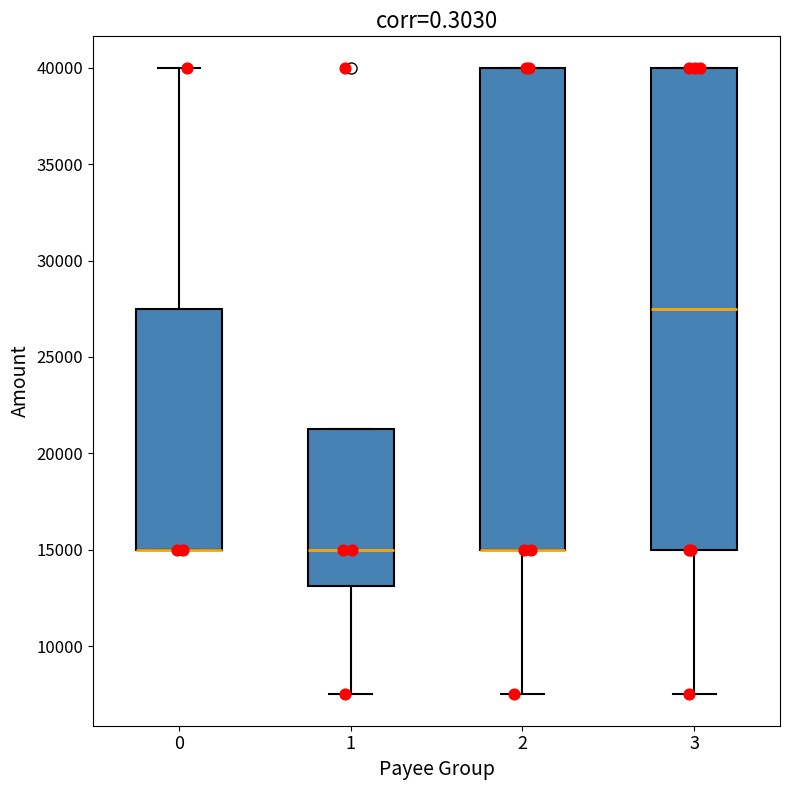

Reading left to right, read every box against the y-axis: the position of its median line, the range the box covers, and the ends of its whiskers. The values are not printed on the chart, so give them approximately, as read against the axis.

0: median 15000 (drawn on the box's lower edge), box 15000 to 27500, whiskers 15000 to 40000
1: median 15000, box 13000 to 21500, whiskers 7500 to 21500
2: median 15000 (drawn on the box's lower edge), box 15000 to 40000, whiskers 7500 to 40000
3: median 27500, box 15000 to 40000, whiskers 7500 to 40000